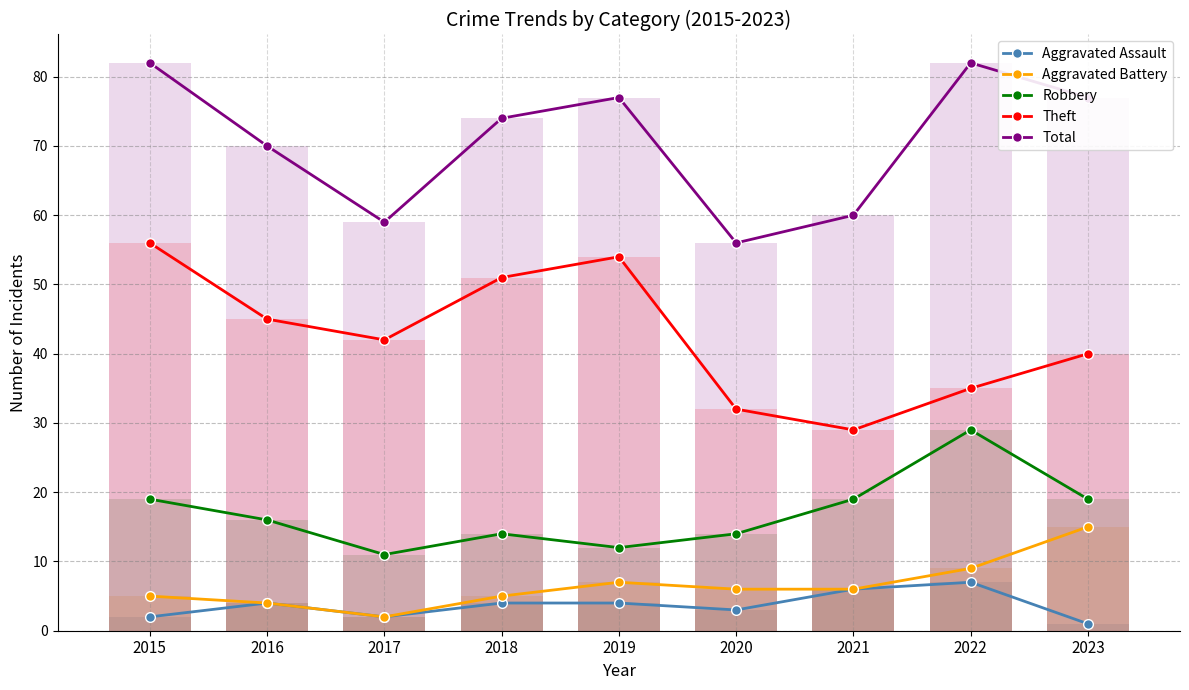

At which category does the chart reach its peak across all series?

2015